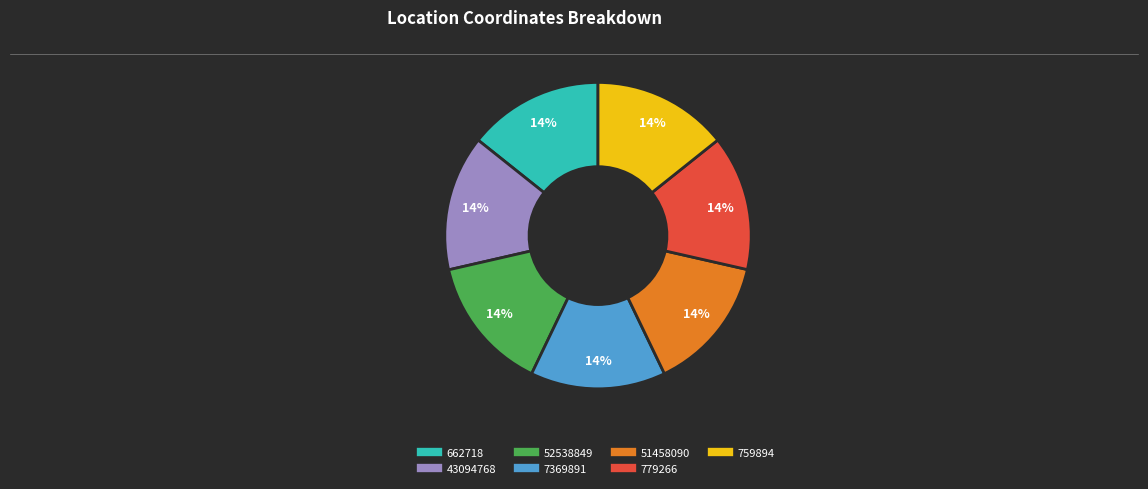

To the nearest percent, what percentage of the pie is 51458090?

14%